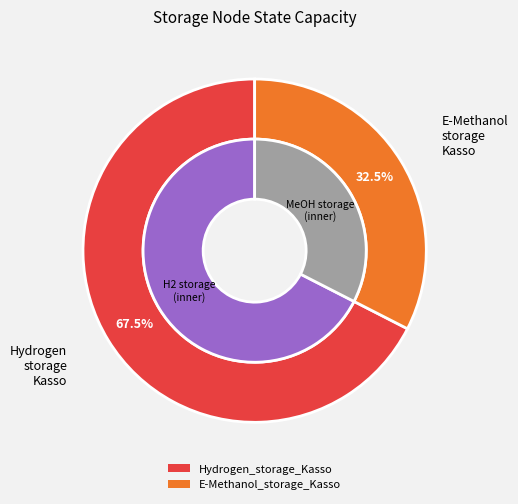

Combined, do E-Methanol_storage_Kasso and Hydrogen_storage_Kasso account for over 50%?

Yes